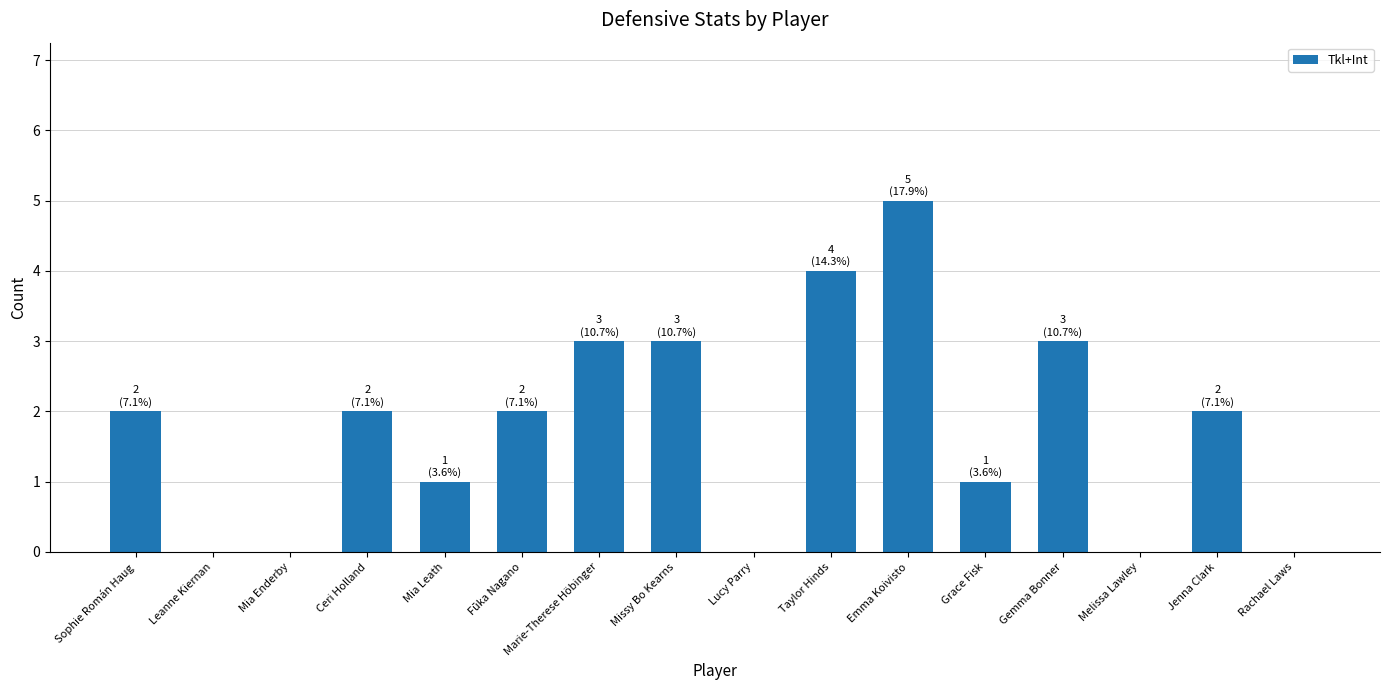

The chart shows a value of 2 at Emma Koivisto. True or false?

False